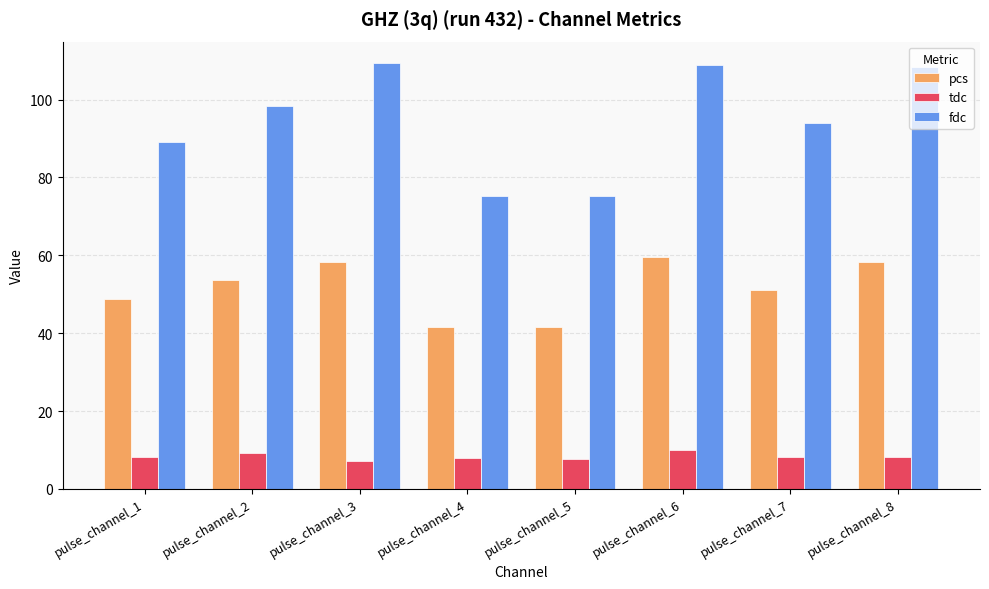

How many groups of bars are there?

8